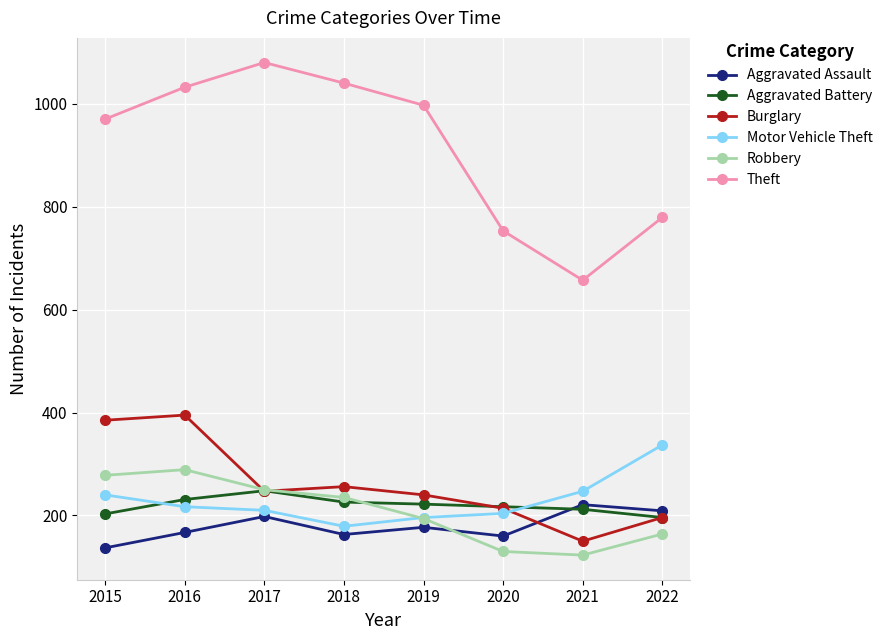

At which category is the sum across all series the highest?

2016